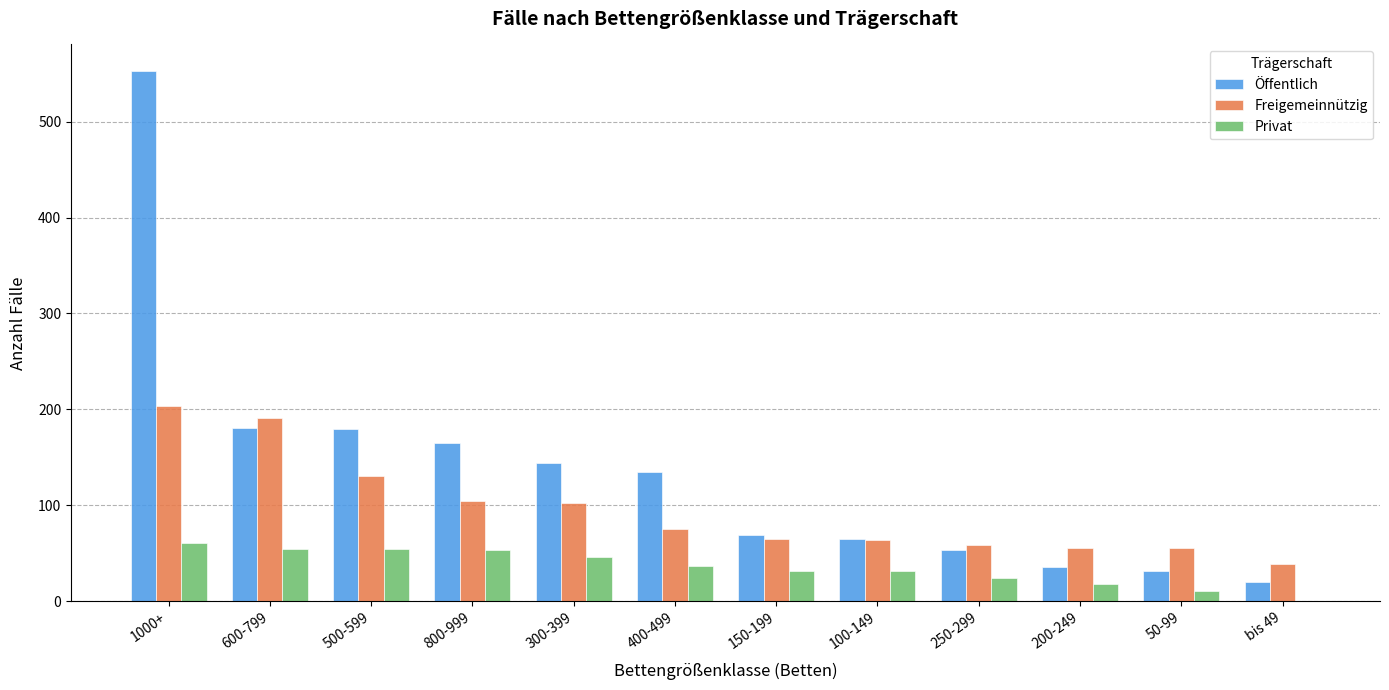

Between 150-199 and 50-99, which series saw the biggest shift?

Öffentlich